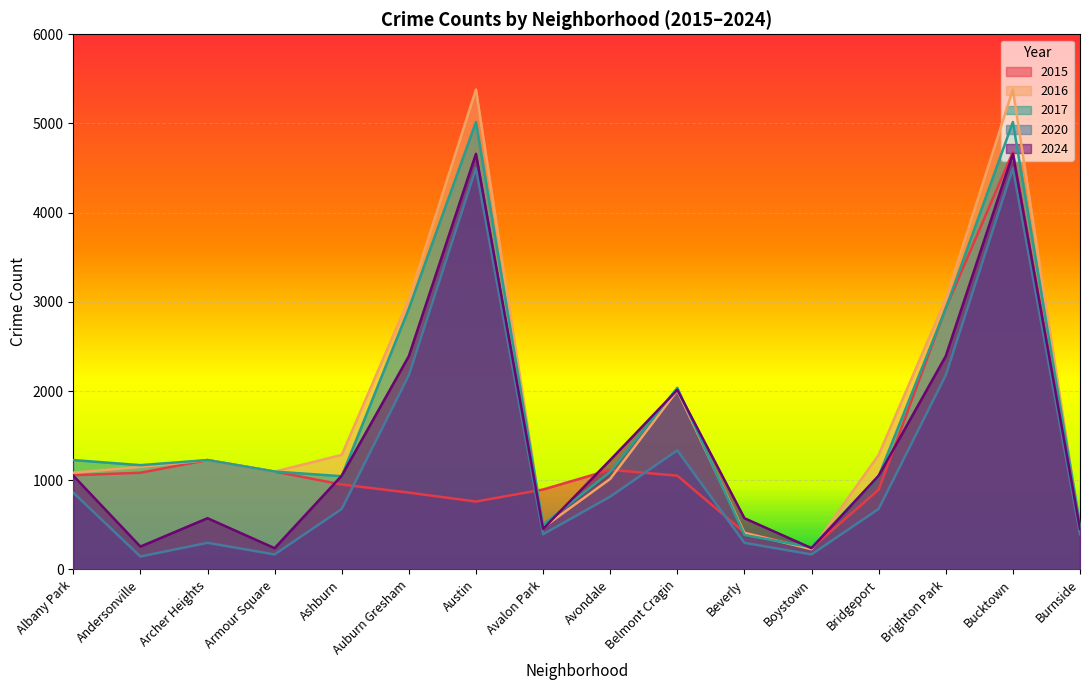

What is the label of the 10th point from the right?

Austin